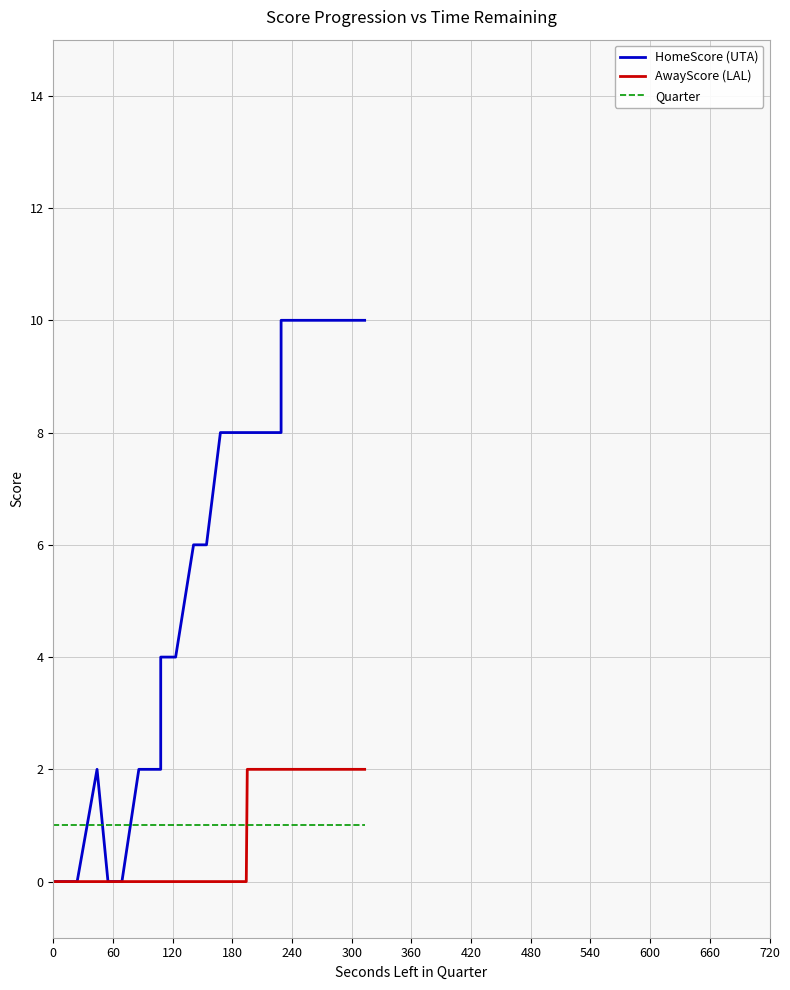

Is the value of HomeScore (UTA) at 39 greater than the value of Quarter at 420?

Yes